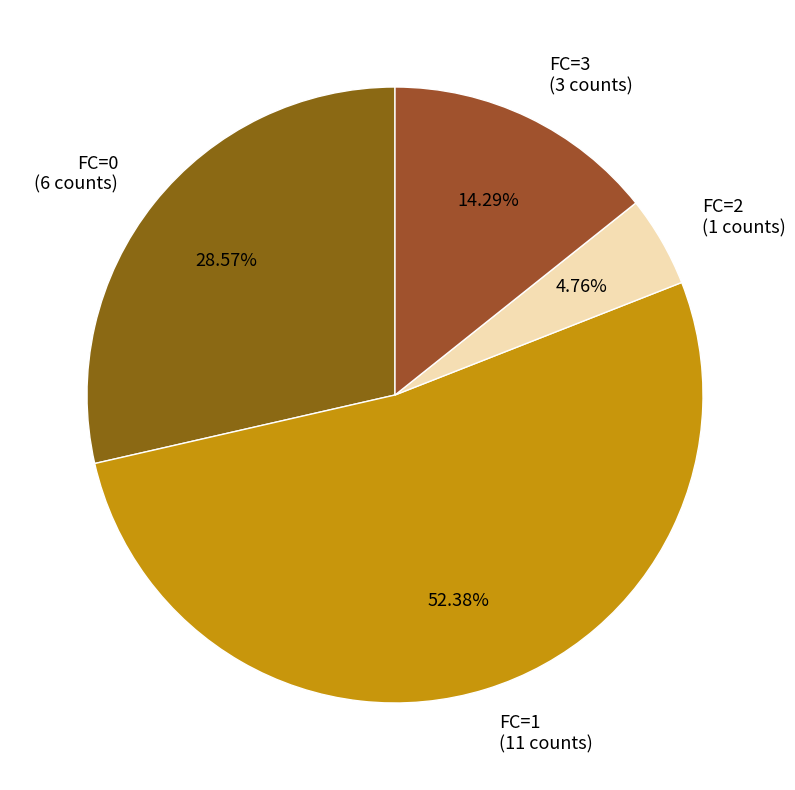

What percentage is the FC=2 slice, to the nearest percent?

5%